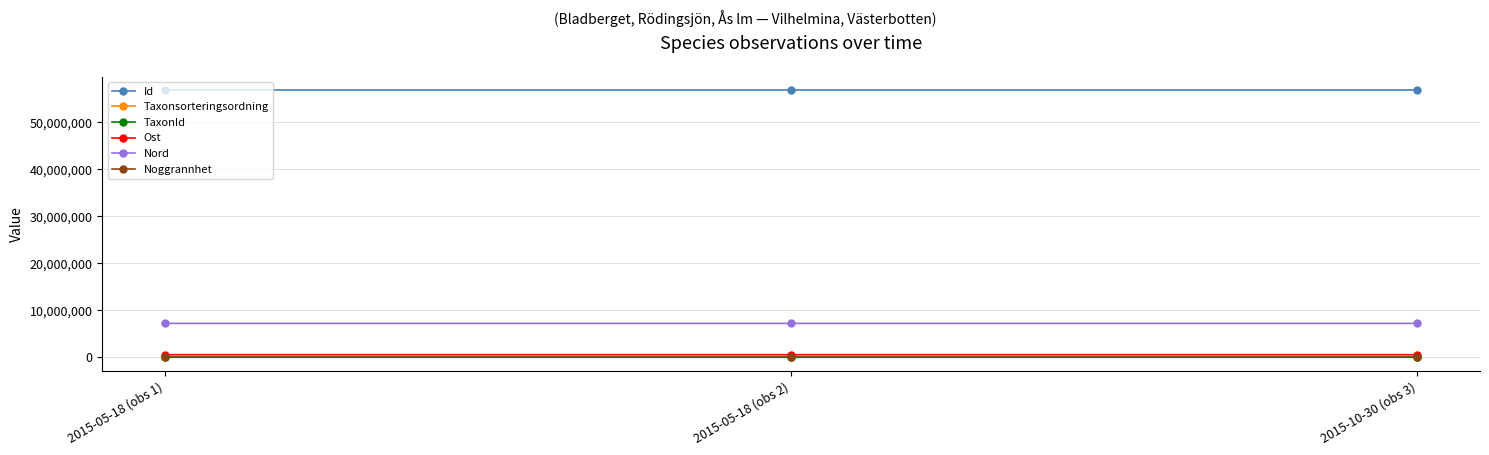

How many lines are shown in the chart?

6